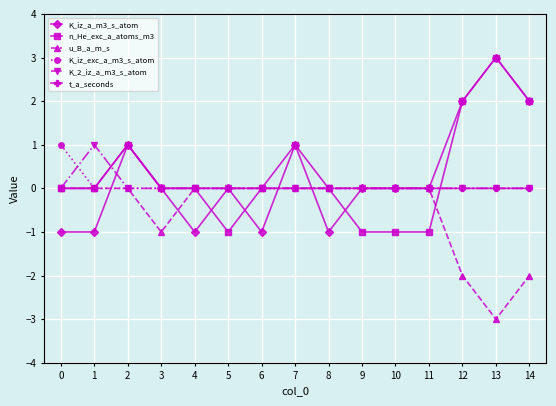

What is the difference between the maximum and minimum values in the u_B_a_m_s series?

3